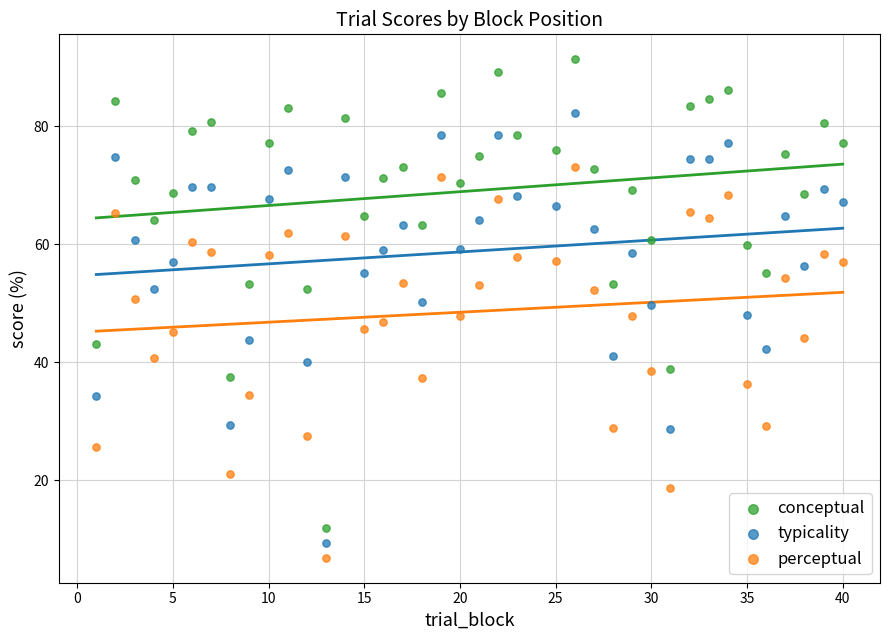

Which series reaches the maximum Y coordinate?

conceptual